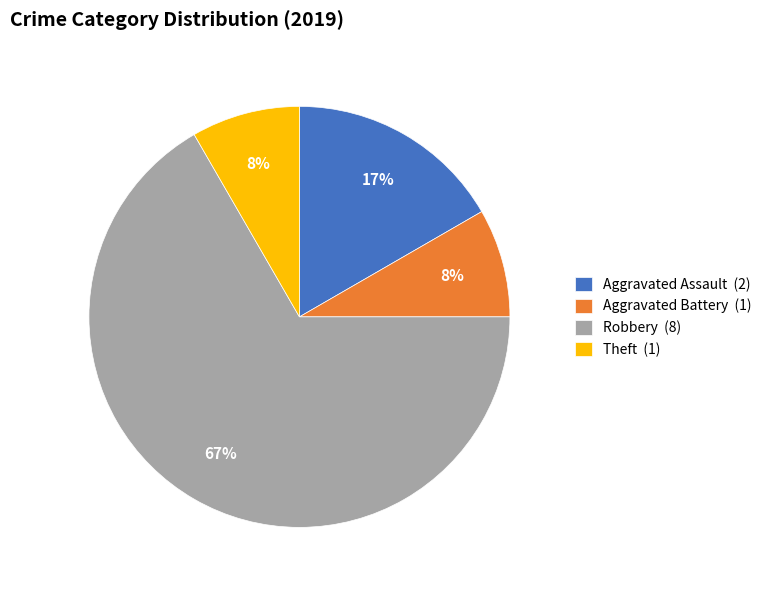

Which has a higher value, Aggravated Battery or Robbery?

Robbery